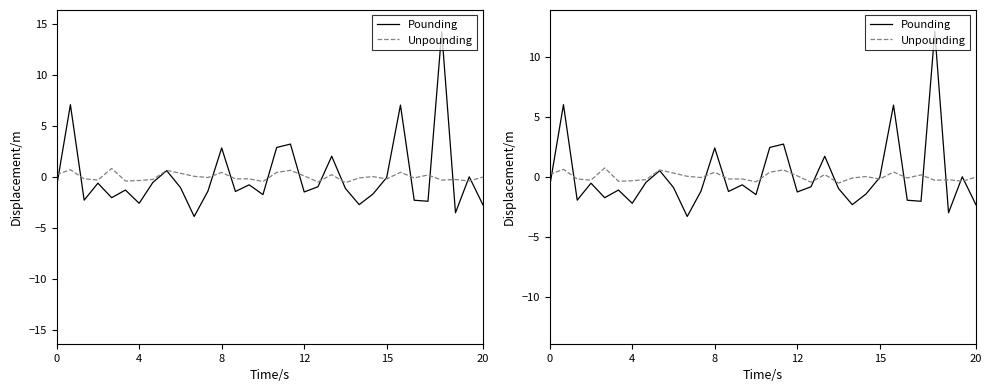

True or false: Pounding has more than 1 interior local peaks.

True